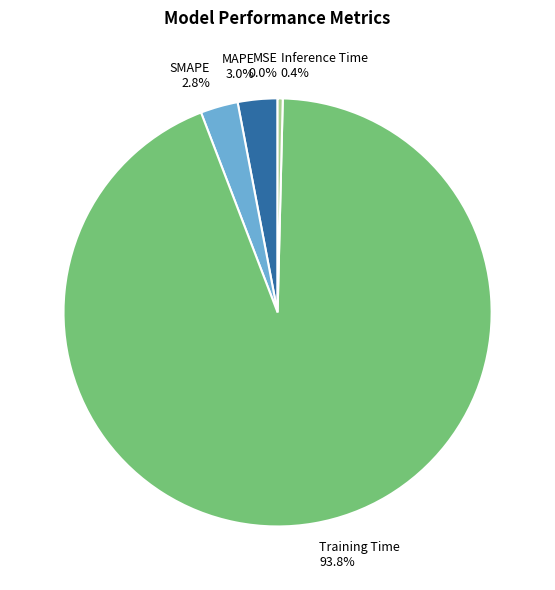

What percentage is NOT represented by MAPE?

97.0%